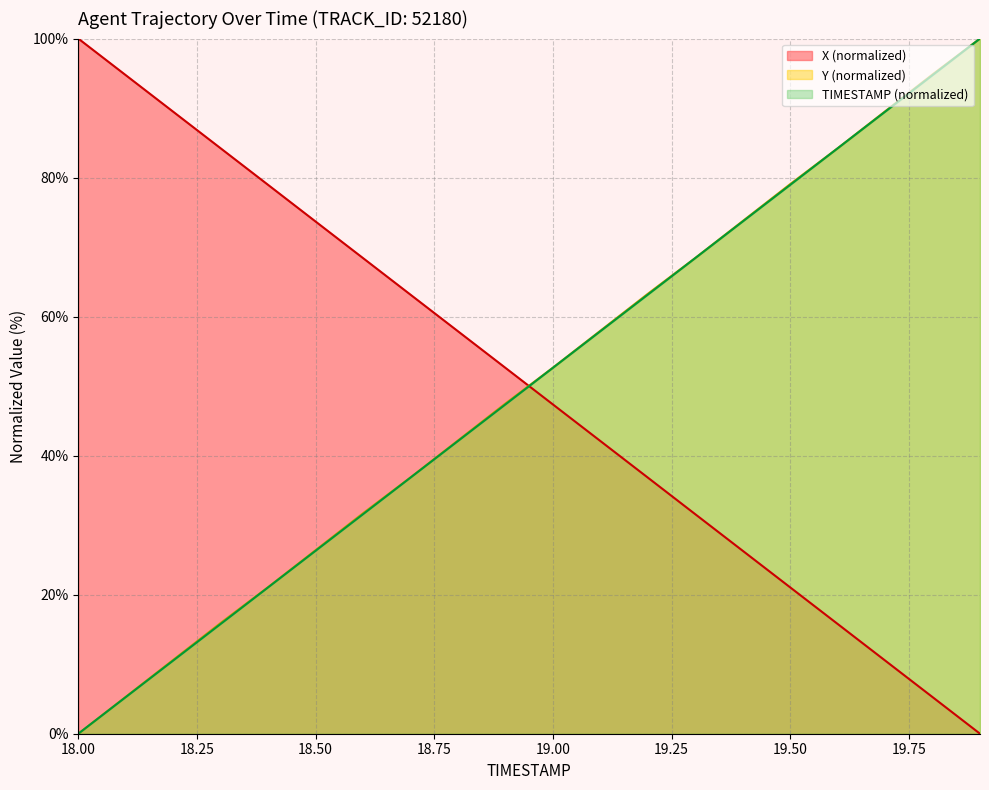

True or false: TIMESTAMP has a value of 73.7 at 19.4.

True